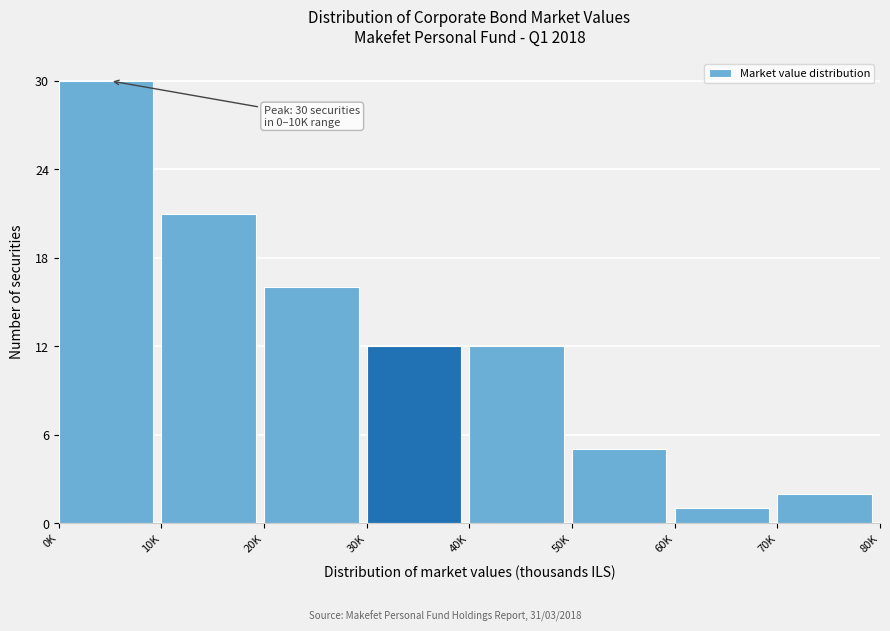

Reading right to left, list all the values displayed in this chart.

70K=2	60K=1	50K=5	40K=12	30K=12	20K=16	10K=21	0K=30